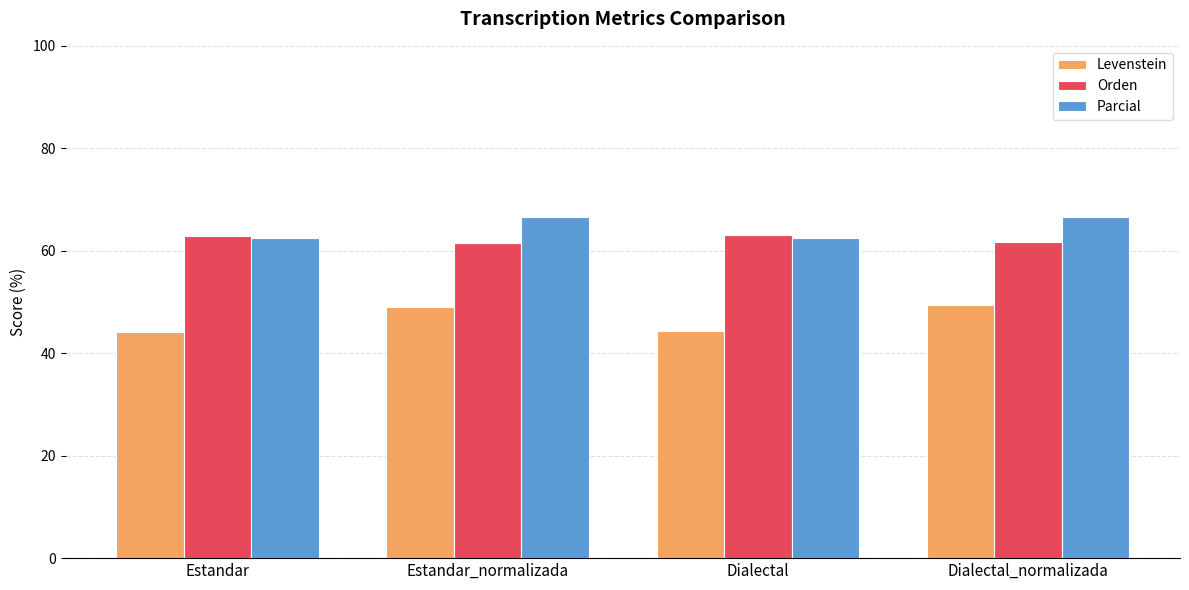

Read the Levenstein value at Estandar.

44.1